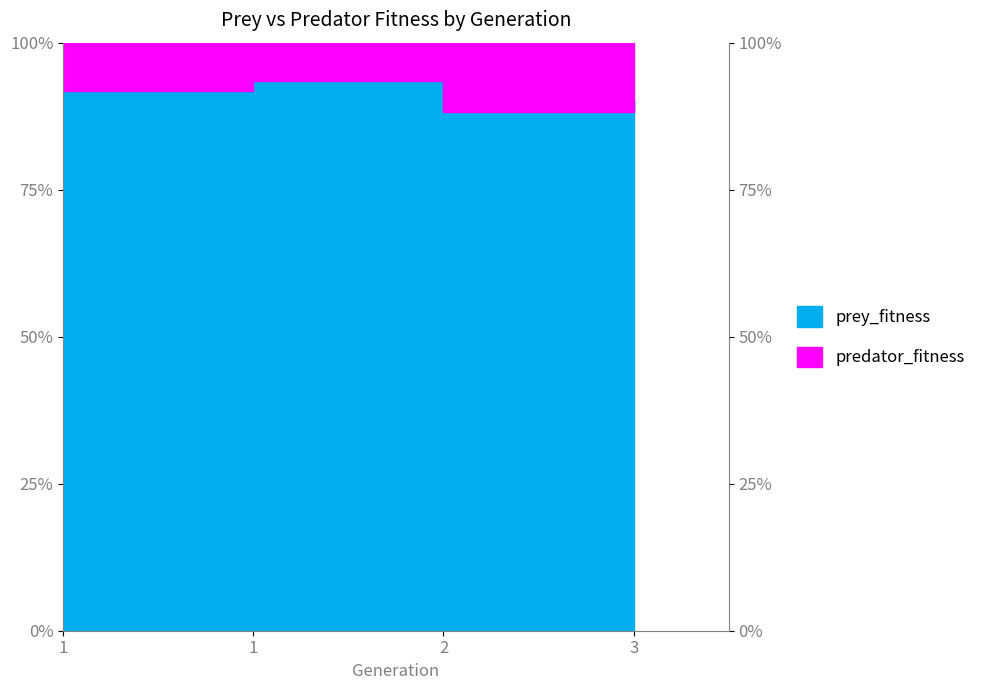

What is the value of the 2nd point from the left?

91.7